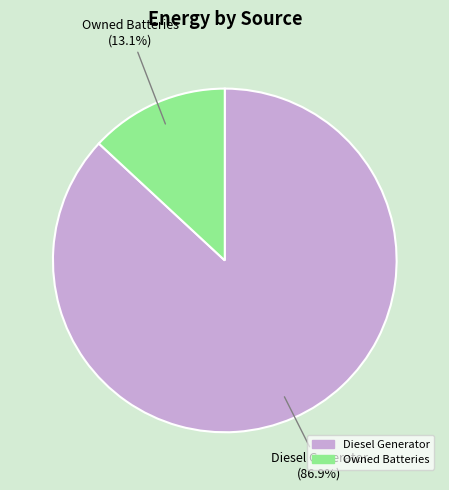

Is there a majority slice in this chart?

Yes